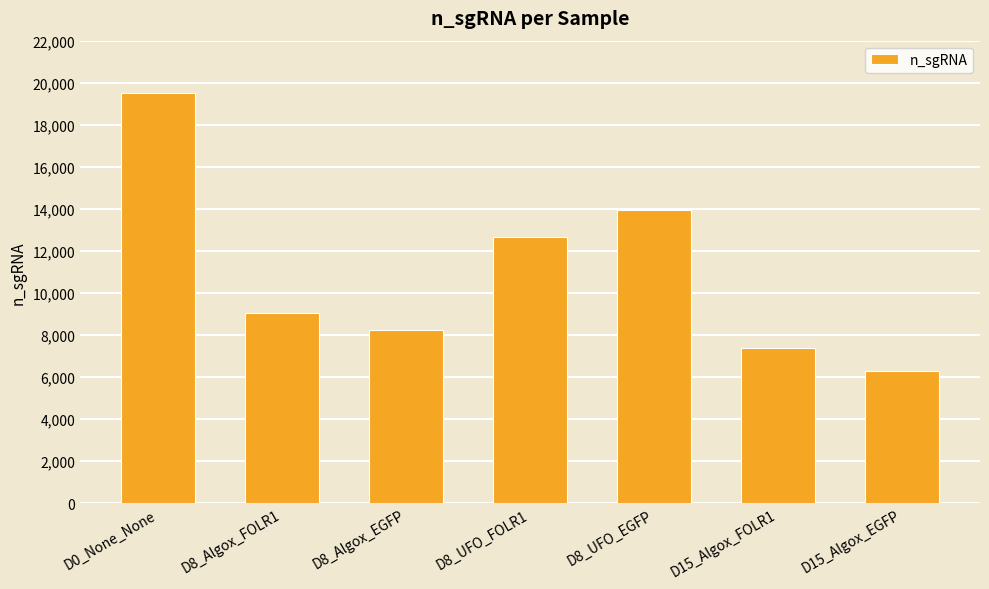

Reading right to left, list all the values displayed in this chart.

6271	7381	13923	12658	8219	9043	19532